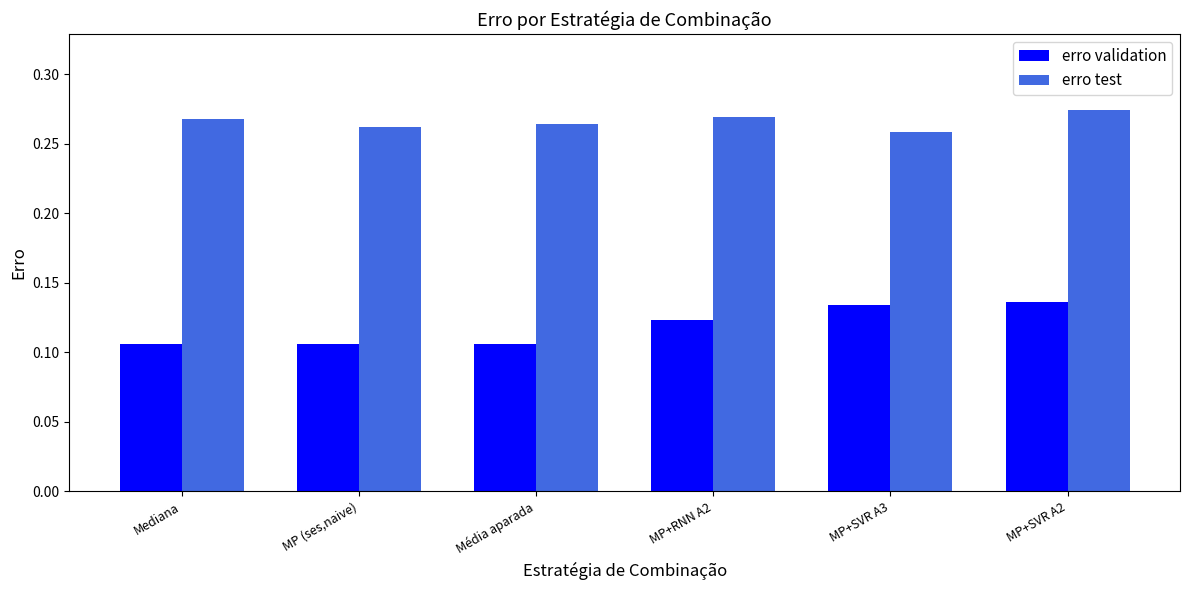

At how many categories does at least one series exceed 0?

6